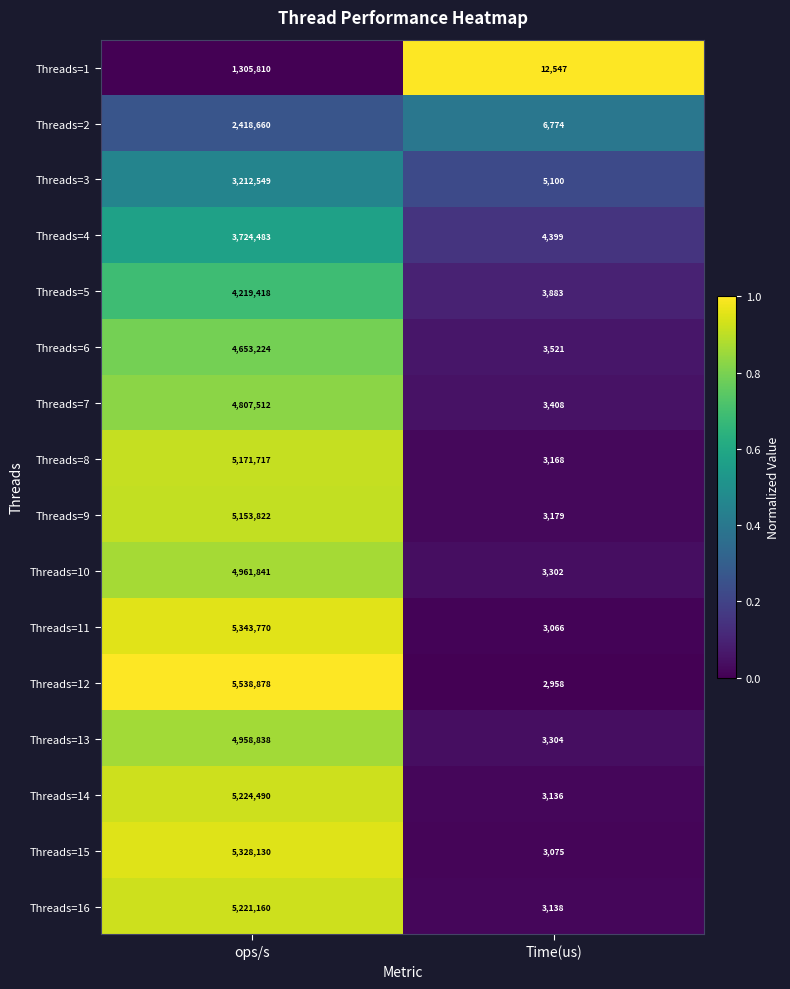

How many categories are shown in the chart?

2